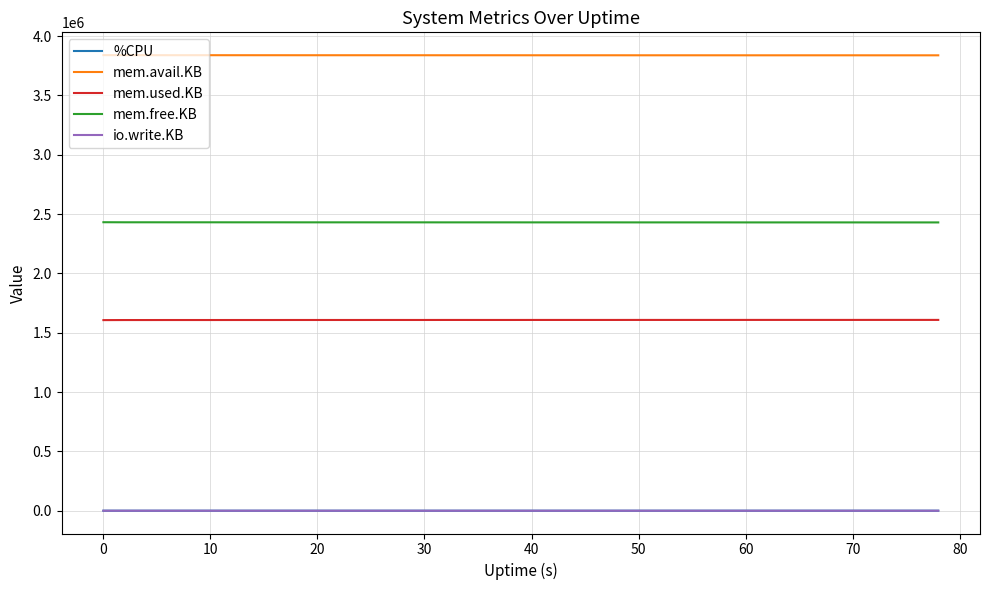

True or false: mem.used.KB and mem.avail.KB intersect in this chart.

False